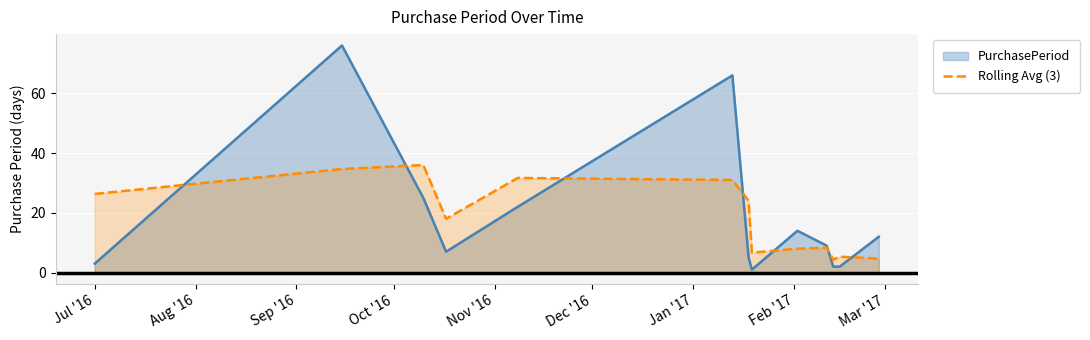

What is the lowest value of the Rolling Avg (3) series?

4.3